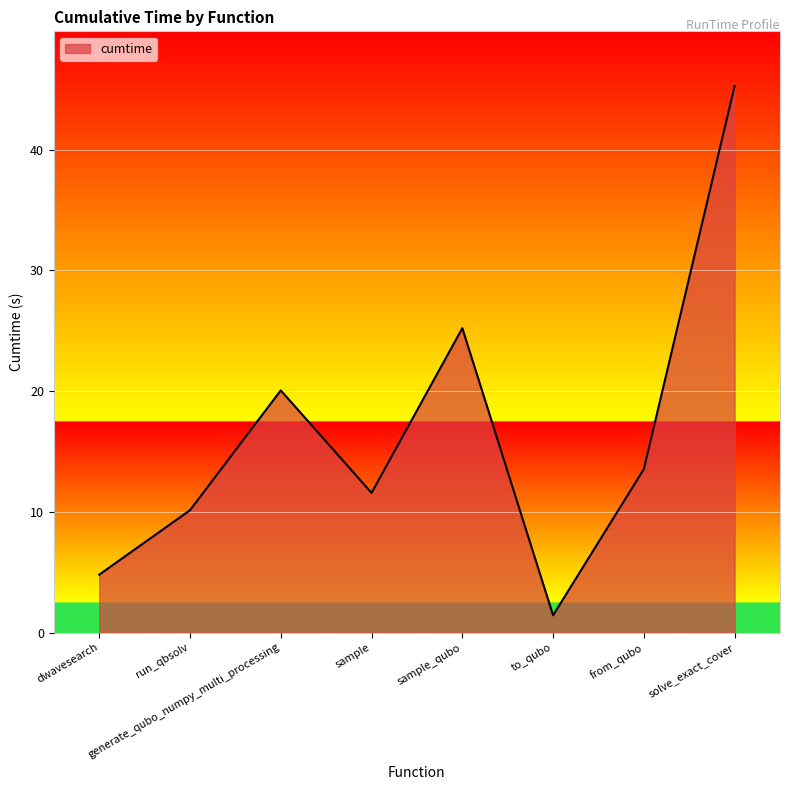

List the labels in order of value, smallest first.

to_qubo, dwavesearch, run_qbsolv, sample, from_qubo, generate_qubo_numpy_multi_processing, sample_qubo, solve_exact_cover